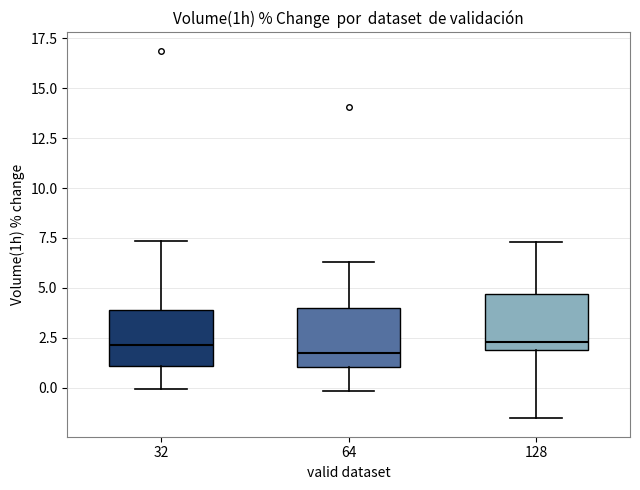

Where does the upper whisker of the box at x = 64 end on the y-axis? The values are not printed on the chart, so give them approximately, as read against the axis.

6.5